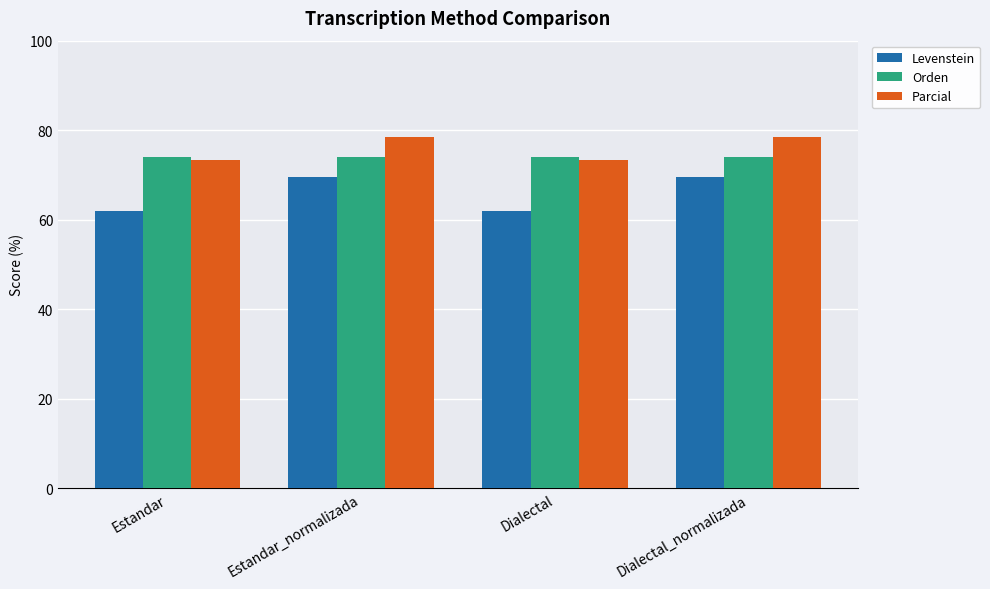

Read the Levenstein value at Estandar_normalizada.

69.6